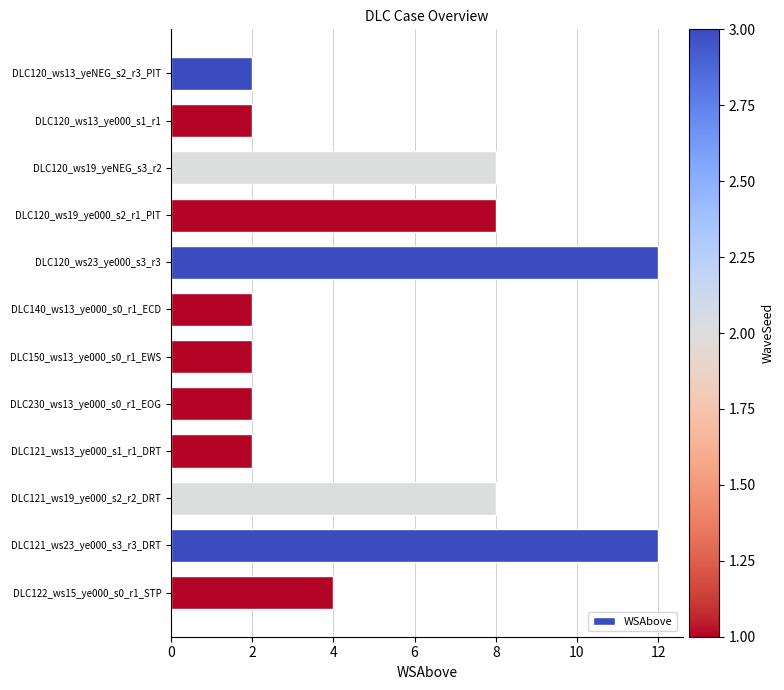

The value at DLC120_ws23_ye000_s3_r3 is 4. True or false?

False